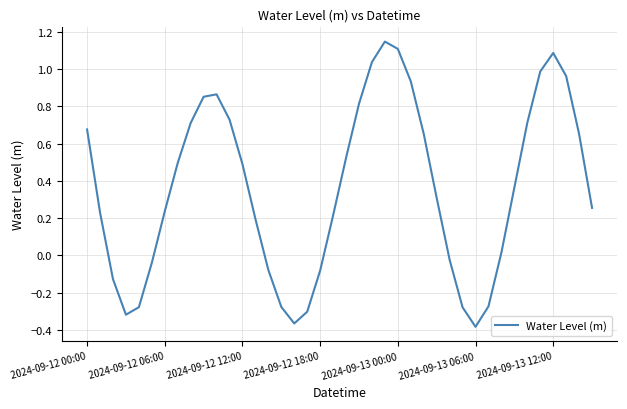

What is the difference between the maximum and minimum values?

1.5